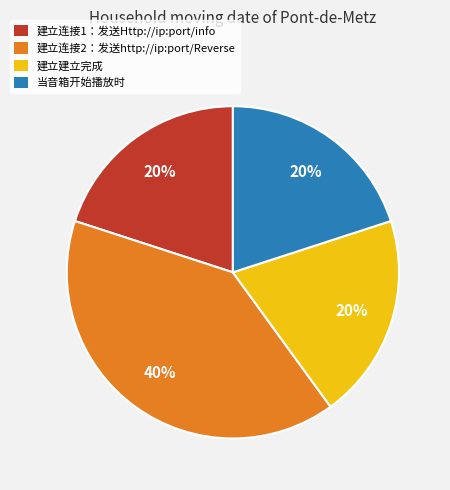

To the nearest percent, what is the difference between the 建立建立完成 and 建立连接2：发送http://ip:port/Reverse slice percentages?

20%